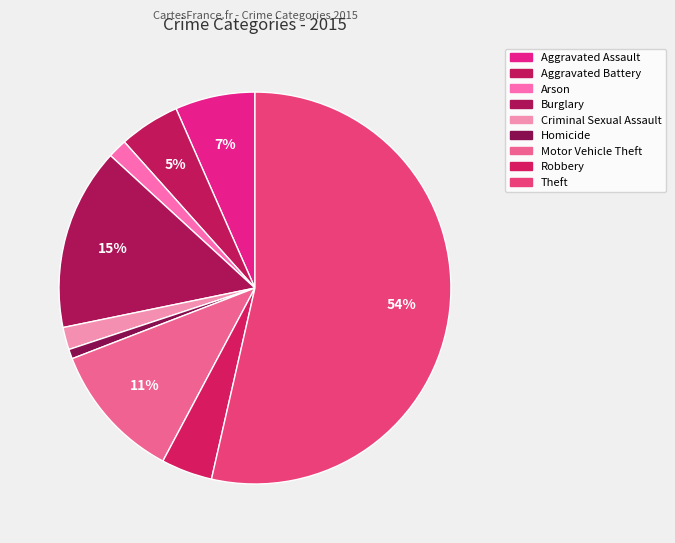

Is Theft the majority of the pie?

Yes